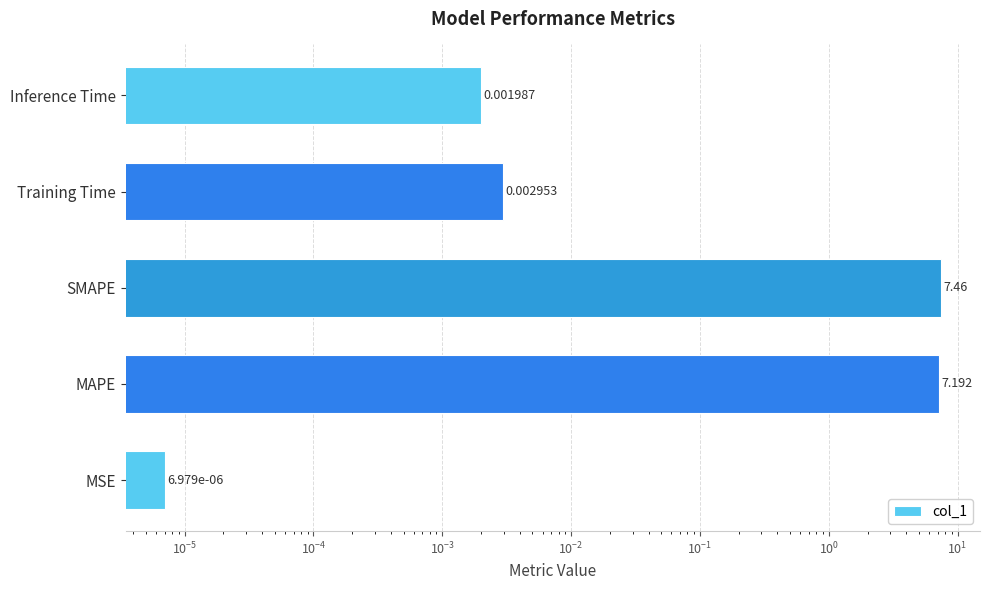

What is the maximum value shown in the chart?

7.5